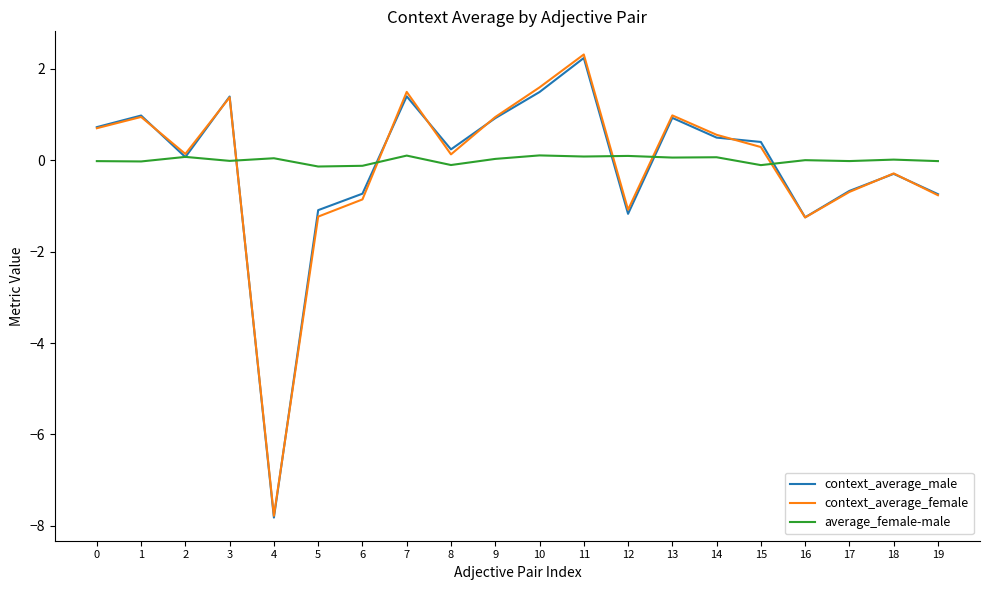

What is the highest value of the context_average_female series?

2.3